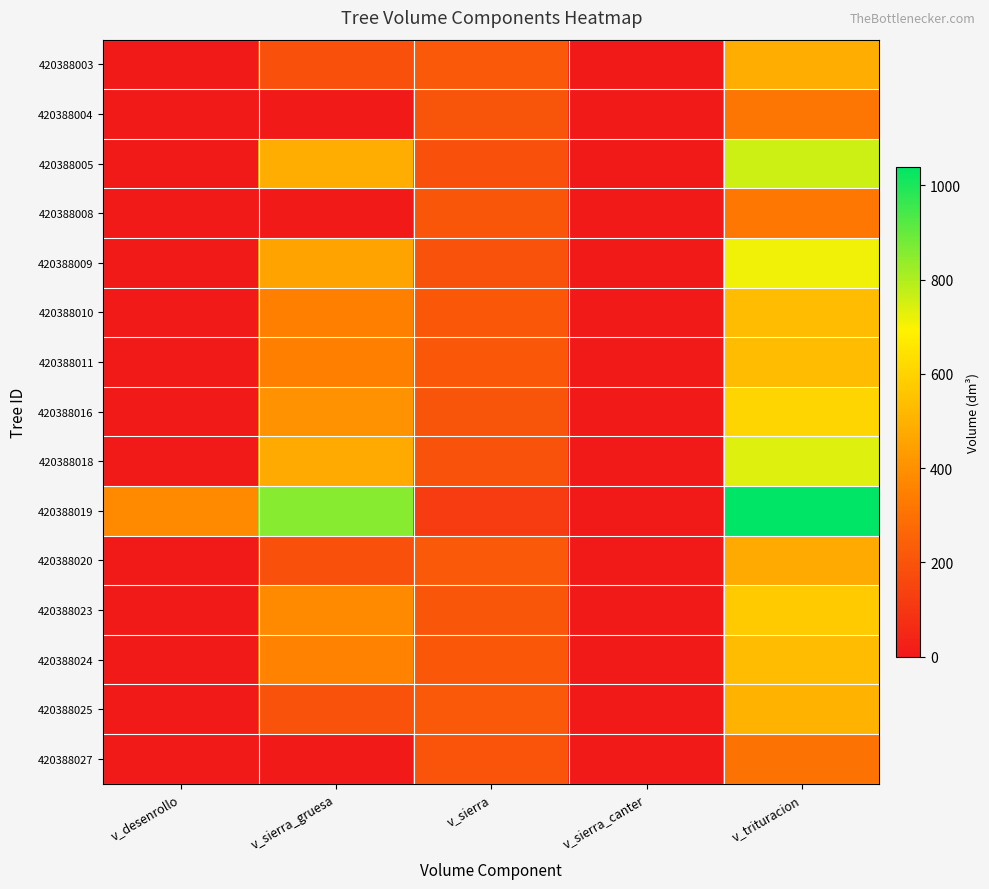

Reading left to right, what are all the values shown in this chart?

420388003: v_desenrollo=0.0	v_sierra_gruesa=191.5	v_sierra=218.4	v_sierra_canter=0.0	v_trituracion=487.0
420388004: v_desenrollo=0.0	v_sierra_gruesa=0.0	v_sierra=206.3	v_sierra_canter=0.0	v_trituracion=314.0
420388005: v_desenrollo=0.0	v_sierra_gruesa=487.2	v_sierra=194.5	v_sierra_canter=0.0	v_trituracion=761.6
420388008: v_desenrollo=0.0	v_sierra_gruesa=0.0	v_sierra=209.0	v_sierra_canter=0.0	v_trituracion=318.6
420388009: v_desenrollo=0.0	v_sierra_gruesa=458.3	v_sierra=198.6	v_sierra_canter=0.0	v_trituracion=713.2
420388010: v_desenrollo=0.0	v_sierra_gruesa=352.9	v_sierra=213.1	v_sierra_canter=0.0	v_trituracion=529.6
420388011: v_desenrollo=0.0	v_sierra_gruesa=352.8	v_sierra=213.0	v_sierra_canter=0.0	v_trituracion=529.5
420388016: v_desenrollo=0.0	v_sierra_gruesa=402.2	v_sierra=207.1	v_sierra_canter=0.0	v_trituracion=608.4
420388018: v_desenrollo=0.0	v_sierra_gruesa=476.2	v_sierra=195.2	v_sierra_canter=0.0	v_trituracion=738.5
420388019: v_desenrollo=378.6	v_sierra_gruesa=855.4	v_sierra=118.1	v_sierra_canter=0.0	v_trituracion=1039.9
420388020: v_desenrollo=0.0	v_sierra_gruesa=187.9	v_sierra=219.2	v_sierra_canter=0.0	v_trituracion=477.2
420388023: v_desenrollo=0.0	v_sierra_gruesa=380.4	v_sierra=208.8	v_sierra_canter=0.0	v_trituracion=573.6
420388024: v_desenrollo=0.0	v_sierra_gruesa=354.3	v_sierra=214.0	v_sierra_canter=0.0	v_trituracion=531.8
420388025: v_desenrollo=0.0	v_sierra_gruesa=197.6	v_sierra=215.6	v_sierra_canter=0.0	v_trituracion=500.9
420388027: v_desenrollo=0.0	v_sierra_gruesa=0.0	v_sierra=202.2	v_sierra_canter=0.0	v_trituracion=306.8